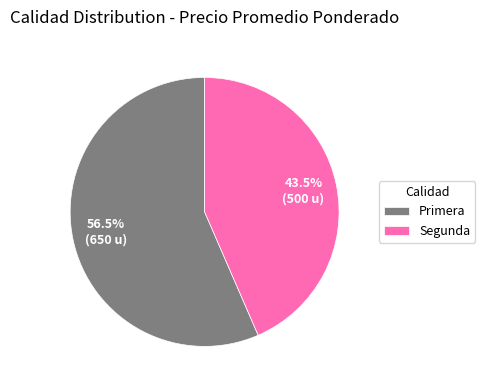

To the nearest percent, what is the difference between the largest and smallest slice percentages?

13%